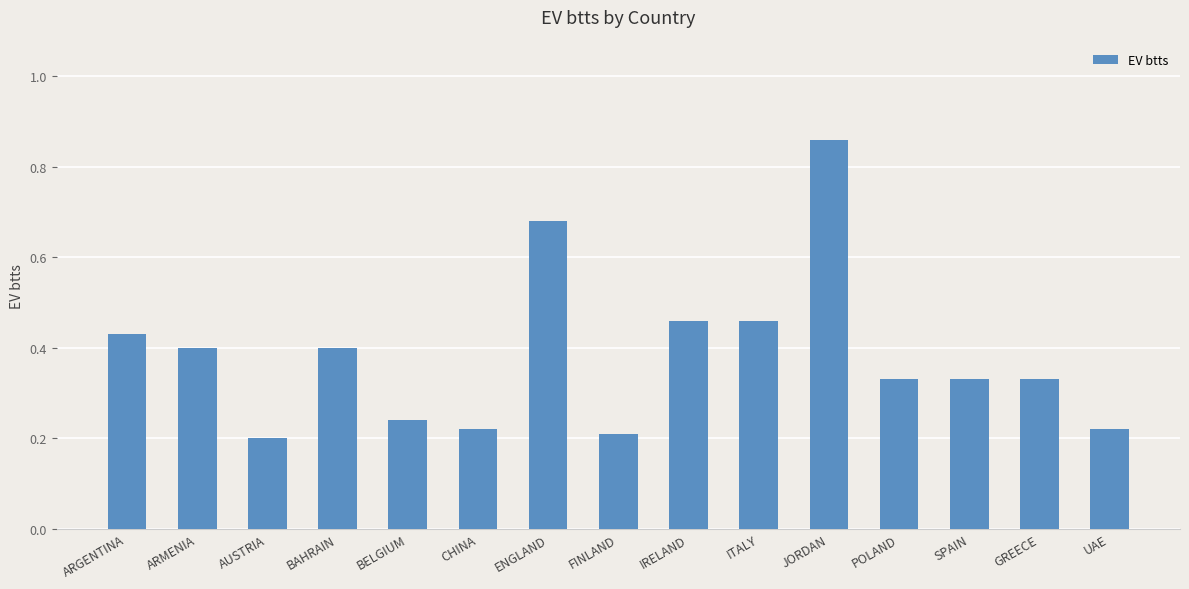

The value at BAHRAIN is 0.4. True or false?

True